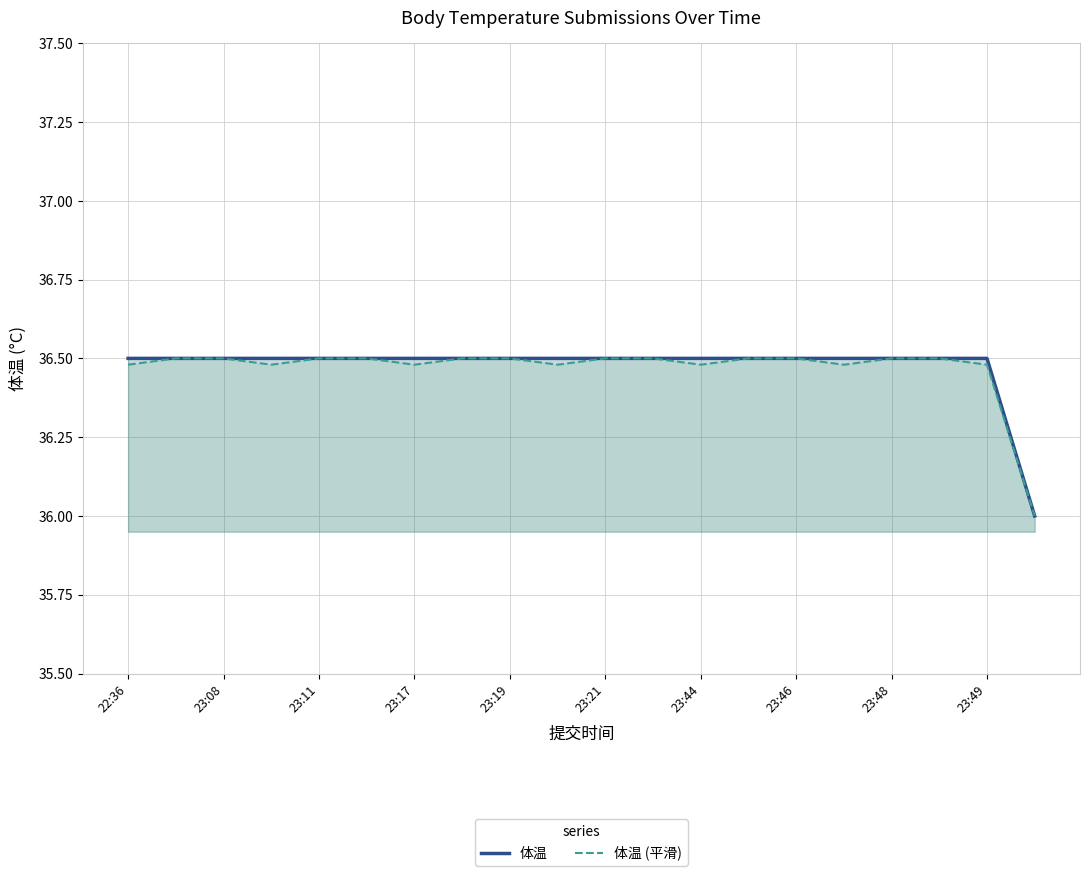

What is the minimum value for 体温?

36.0